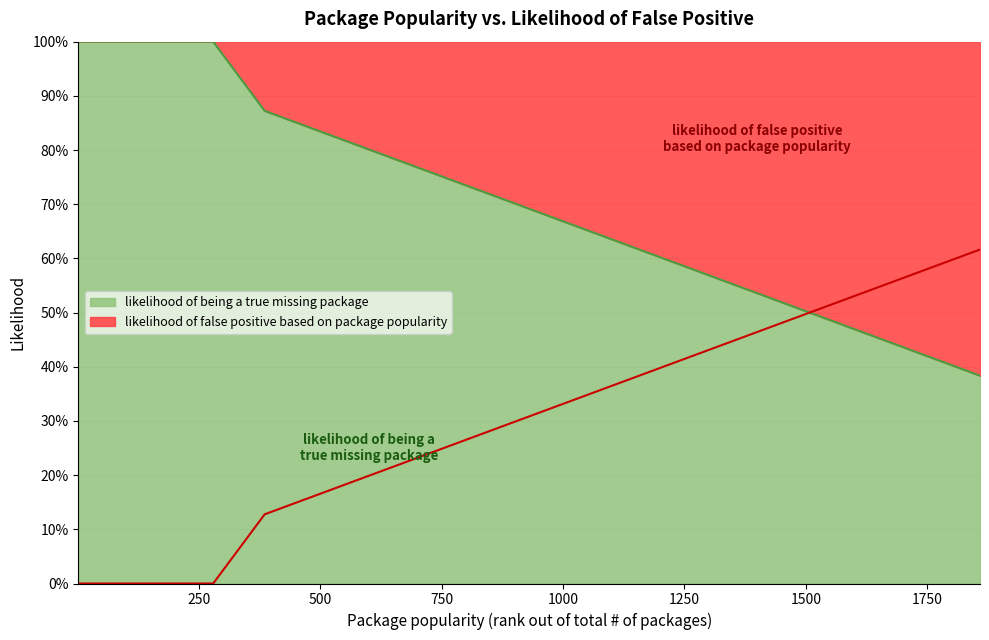

The value at 18 is 1.6. True or false?

False